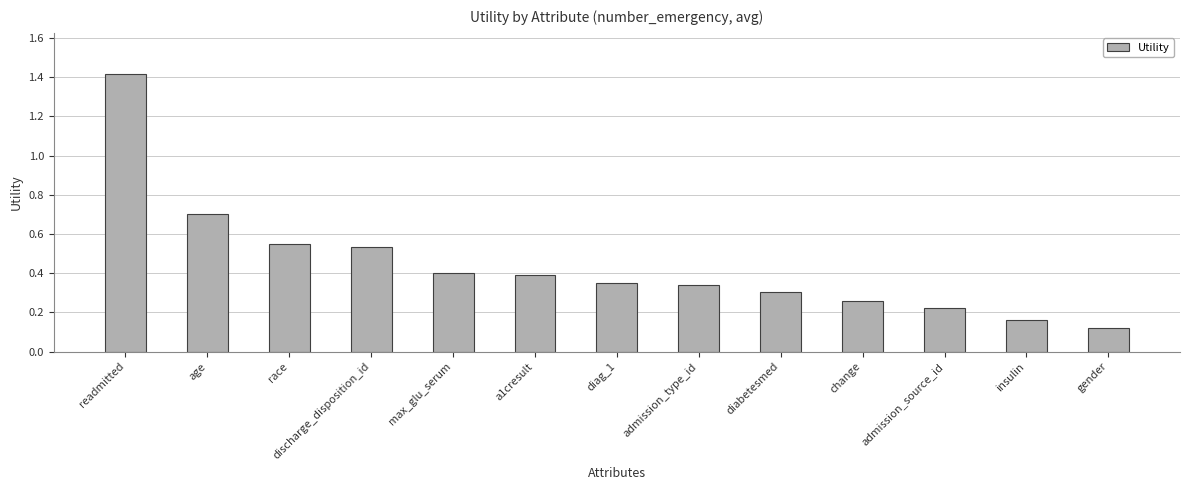

True or false: the data shows 0.4 at admission_source_id.

False